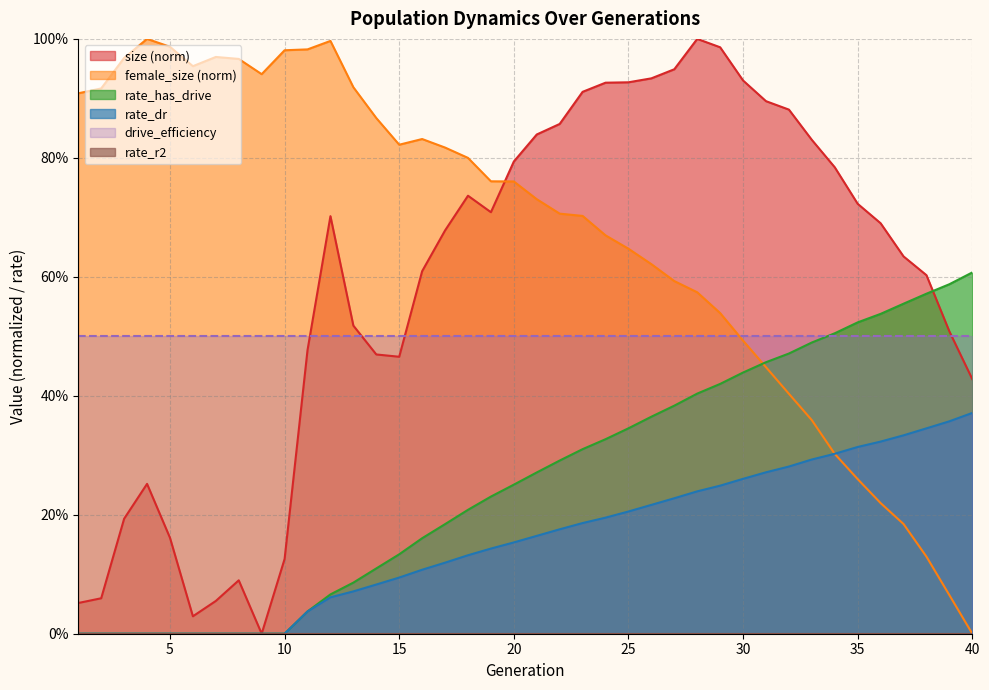

True or false: rate_dr and size intersect in this chart.

False